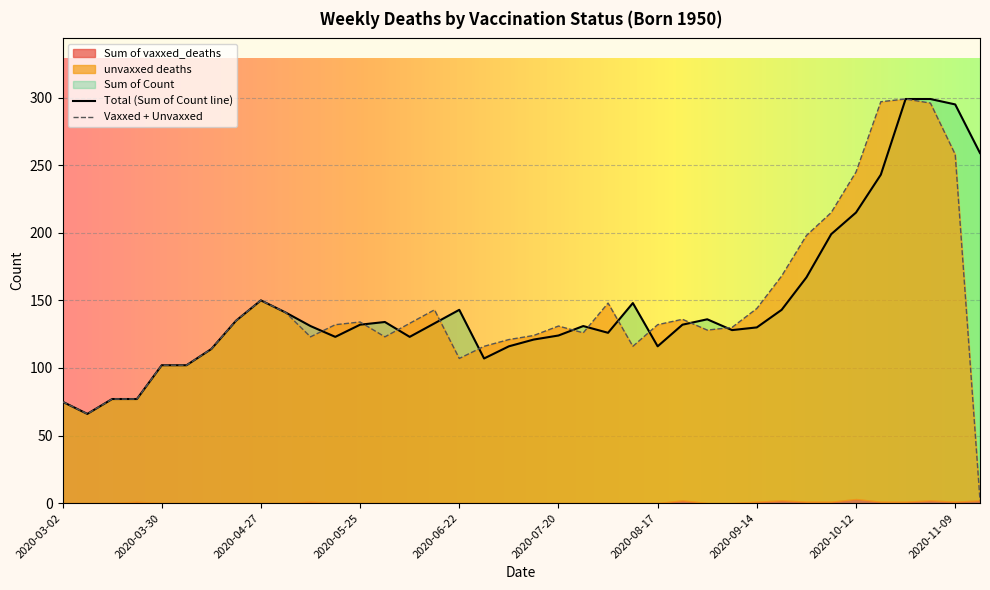

Which has a higher value, 2020-11-09 or 2020-06-01?

2020-11-09